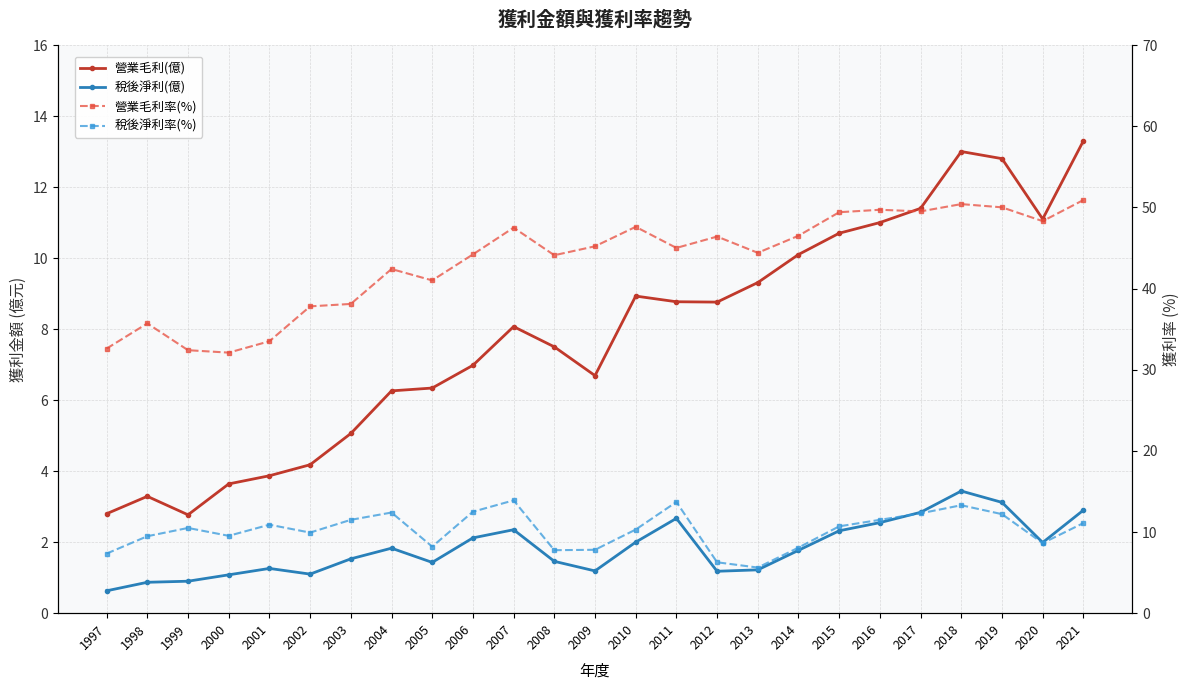

True or false: 營業毛利(億) and 營業毛利率(%) intersect in this chart.

False